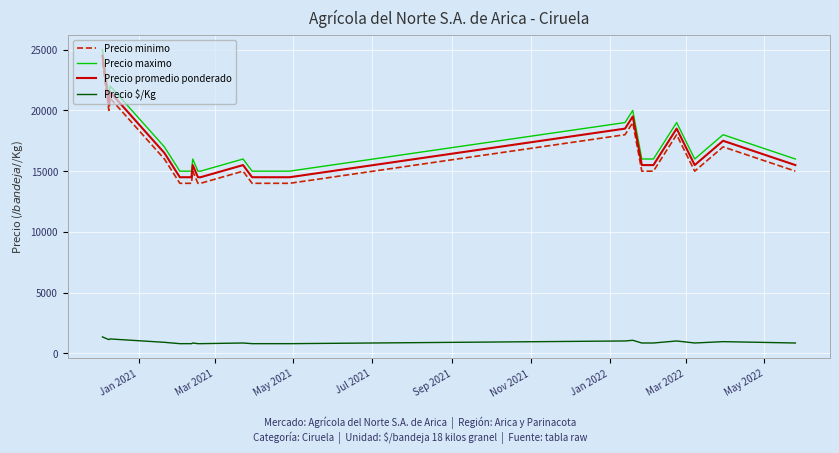

Reading left to right, list all the values displayed in this chart.

Precio minimo: 24000	20000	21000	16000	14000	14000	14000	15000	14000	14000	15000	14000	14000	18000	19000	15000	15000	18000	15000	17000	15000
Precio maximo: 25000	21000	22000	17000	15000	15000	15000	16000	15000	15000	16000	15000	15000	19000	20000	16000	16000	19000	16000	18000	16000
Precio promedio ponderado: 24500	20500	21500	16500	14500	14500	14500	15500	14500	14500	15500	14500	14500	18500	19500	15500	15500	18500	15500	17500	15500
Precio $/Kg: 1361	1139	1194	917	806	806	806	861	806	806	861	806	806	1028	1083	861	861	1028	861	972	861